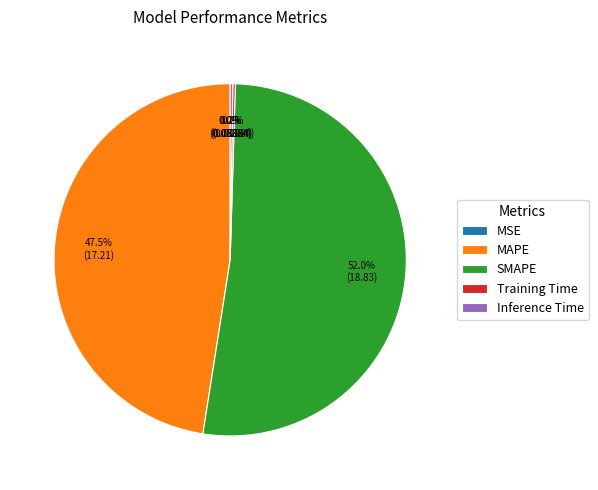

Count the number of slices in the pie.

5